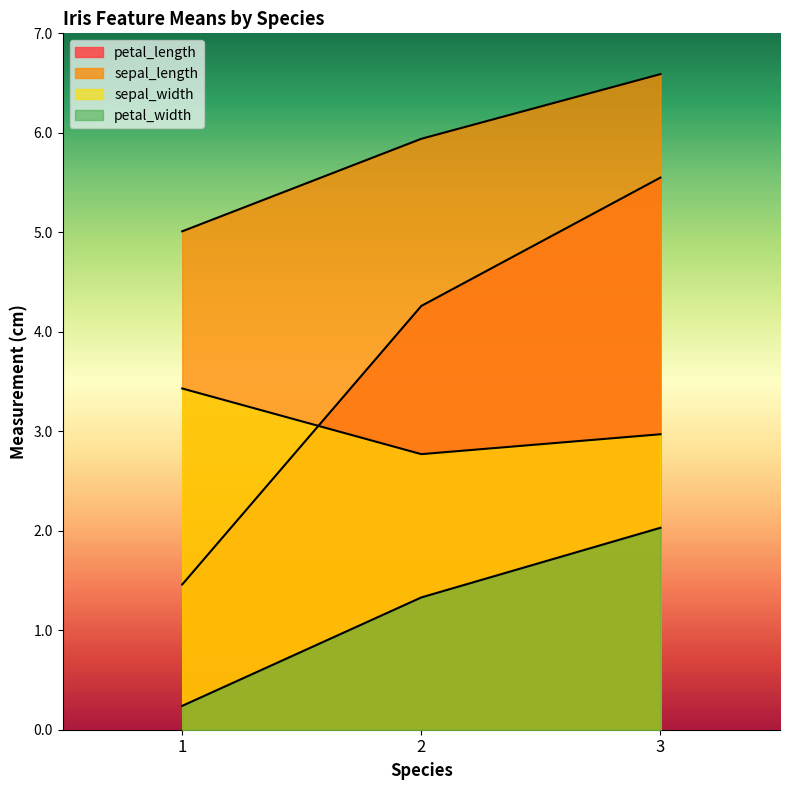

What is the difference between the sepal_width values at 3 and 2?

0.2